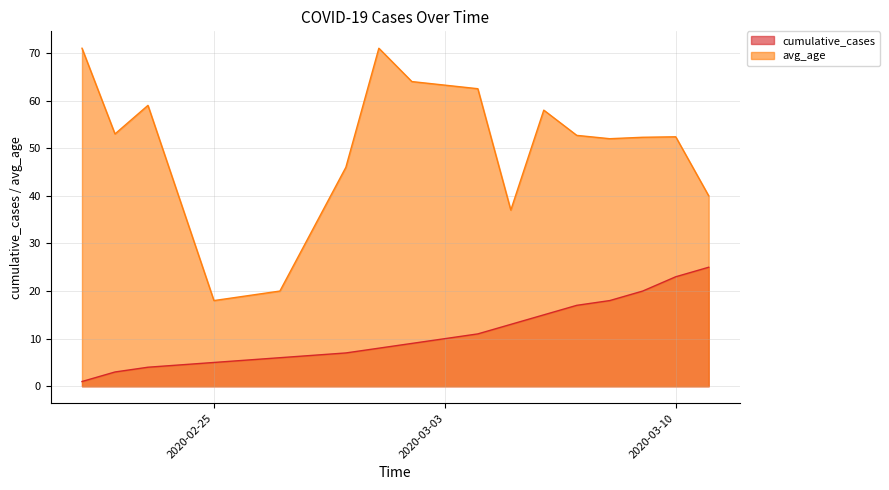

Reading left to right, what are all the values shown in this chart?

cumulative_cases: 1.0	3.0	4.0	5.0	6.0	7.0	8.0	9.0	11.0	13.0	15.0	17.0	18.0	20.0	23.0	25.0
avg_age: 71.0	53.0	59.0	18.0	20.0	46.0	71.0	64.0	62.5	37.0	58.0	52.7	52.0	52.3	52.4	40.0